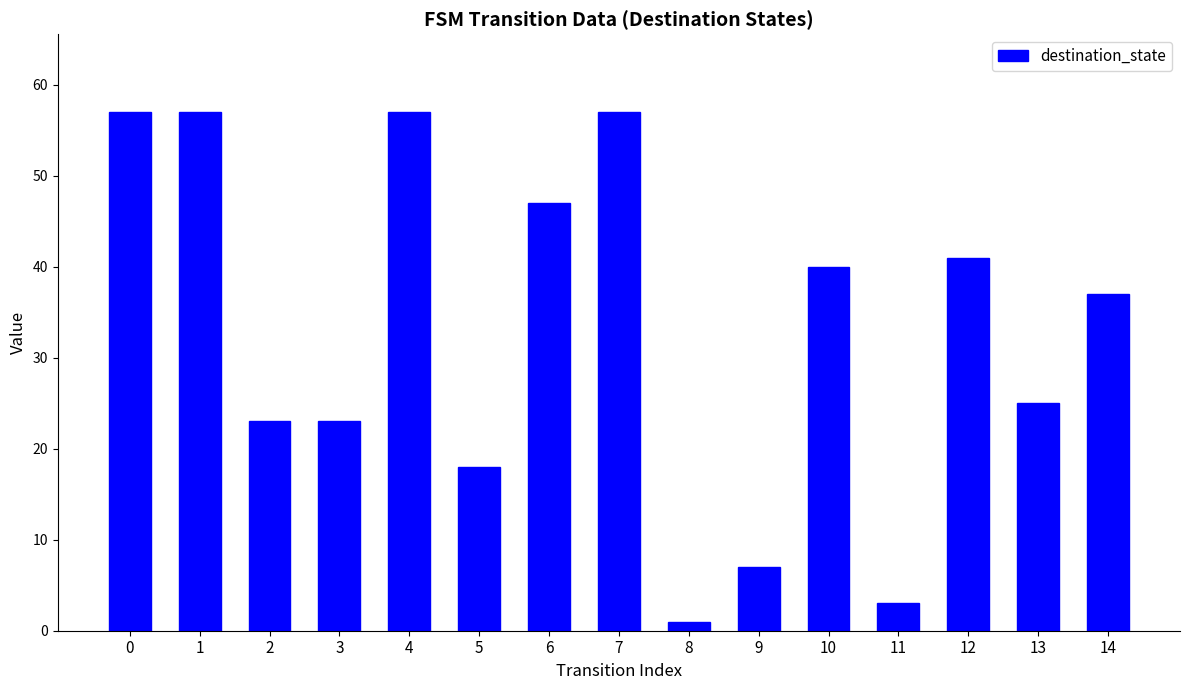

How many data points are less than 37?

7